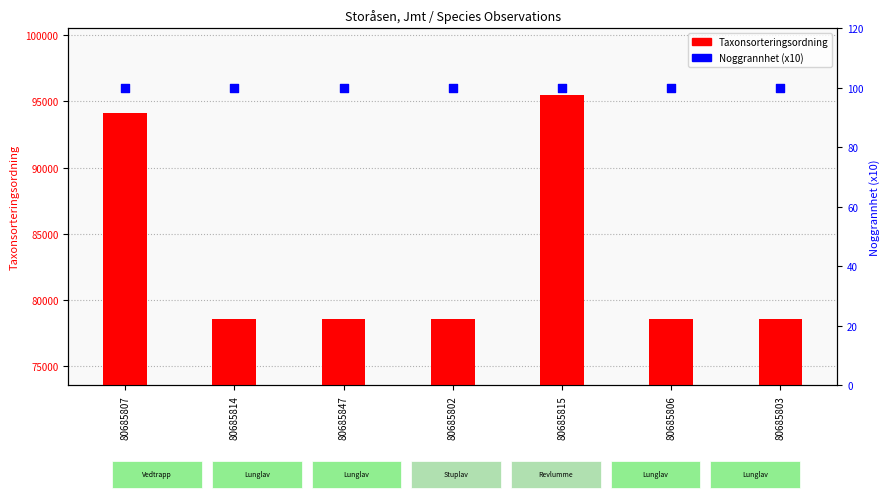

Which series reaches the maximum Y coordinate?

Taxonsorteringsordning